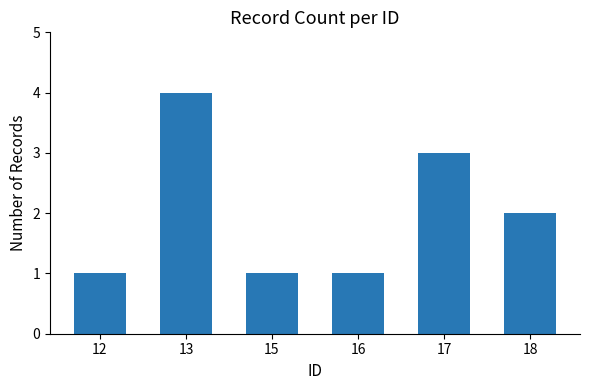

What is the difference between the values at 17 and 18?

1